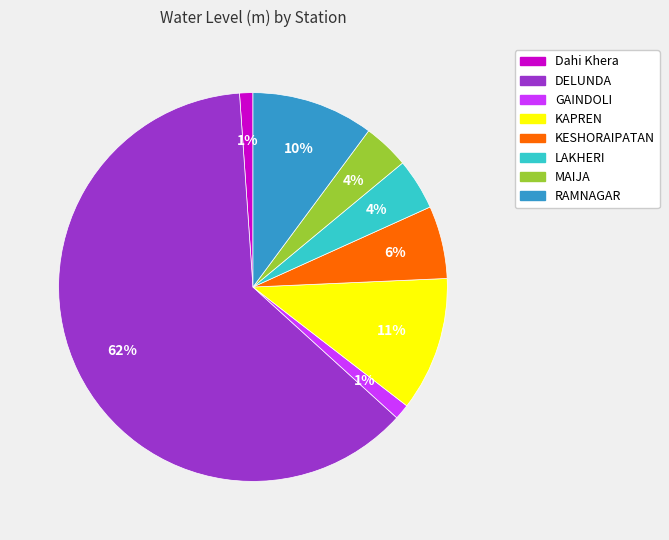

What is the ratio of the value at MAIJA to the value at DELUNDA?

0.1